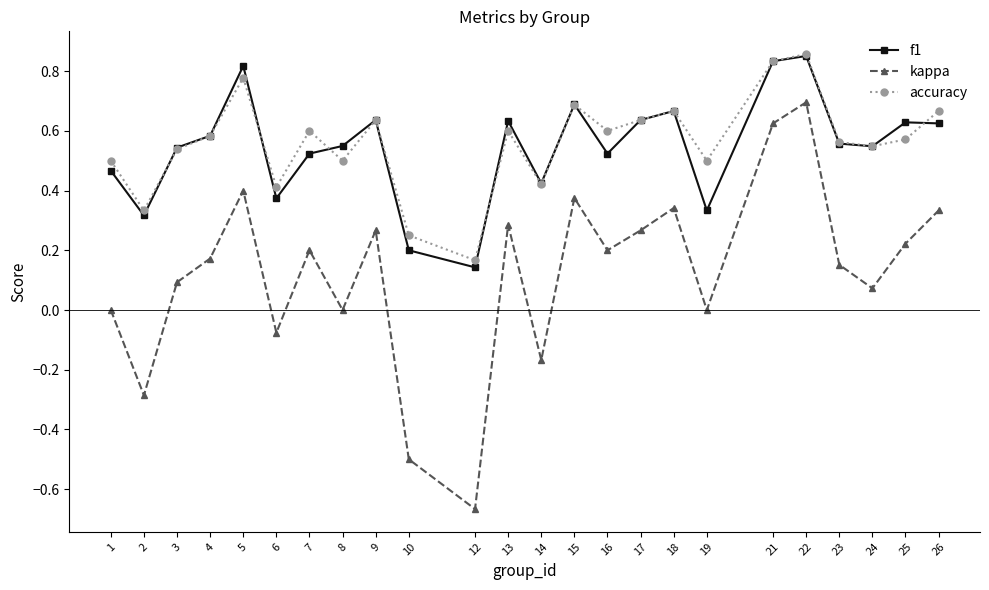

How many categories are shown in the chart?

24